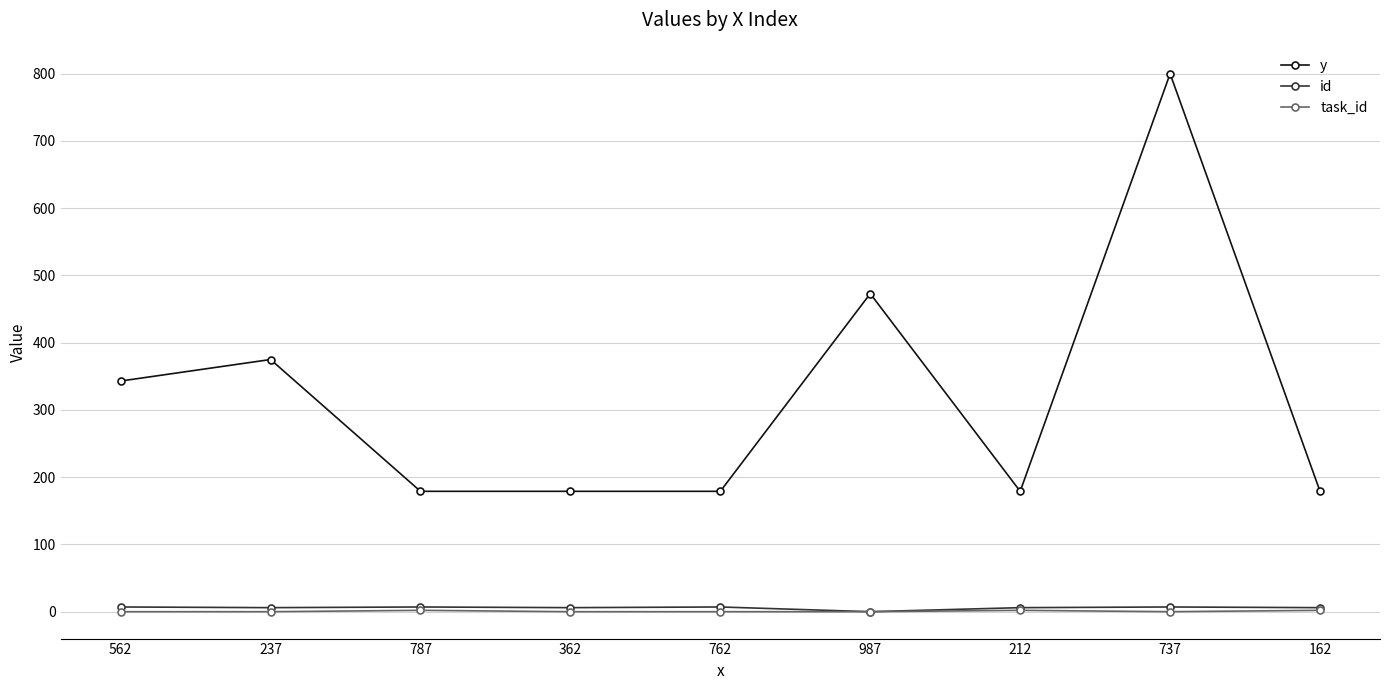

What is the label of the 9th point from the left?

162